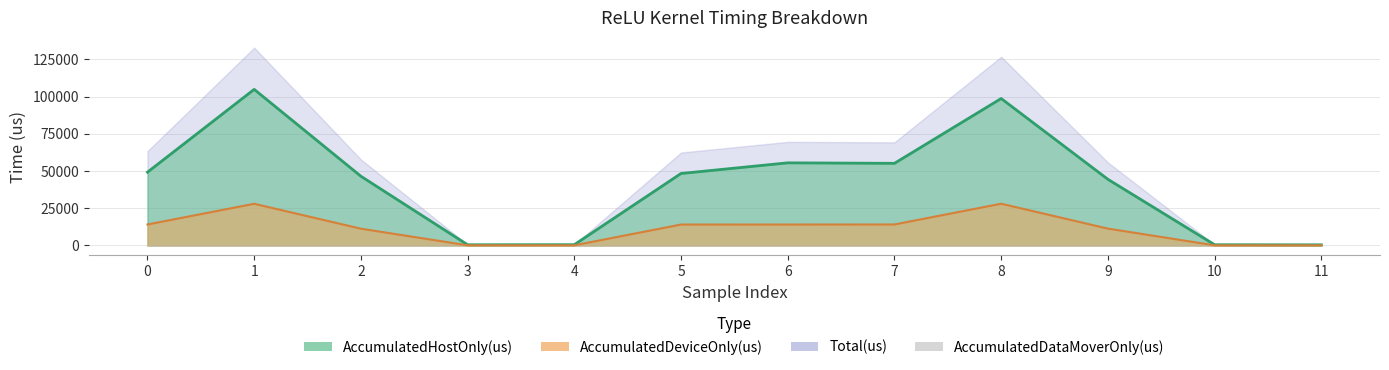

What is the smallest value displayed?

101.6